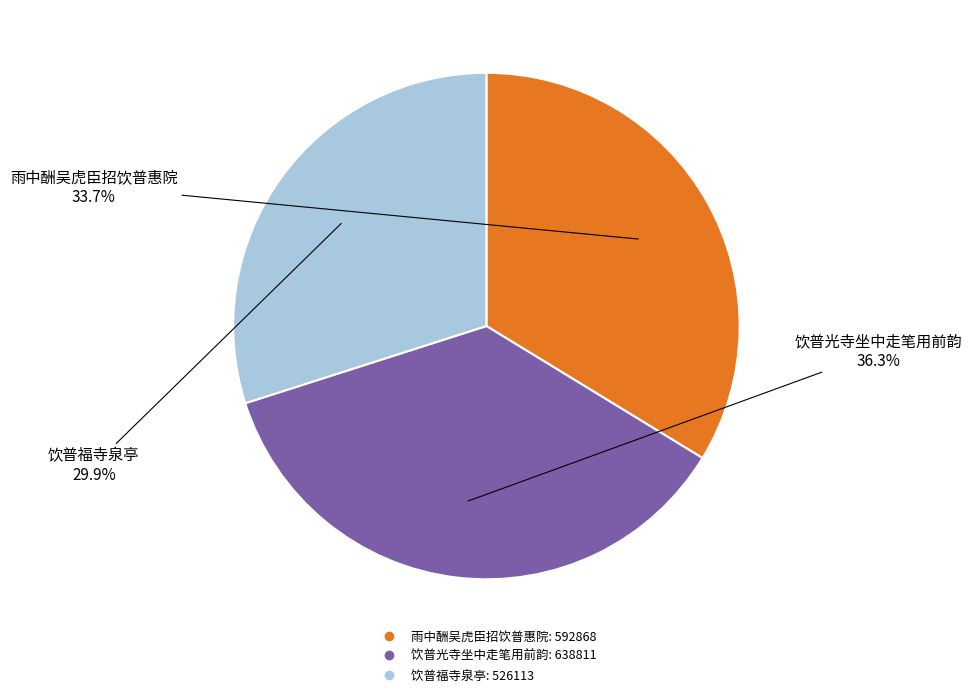

To the nearest percent, what is the difference between the largest and smallest slice percentages?

6%